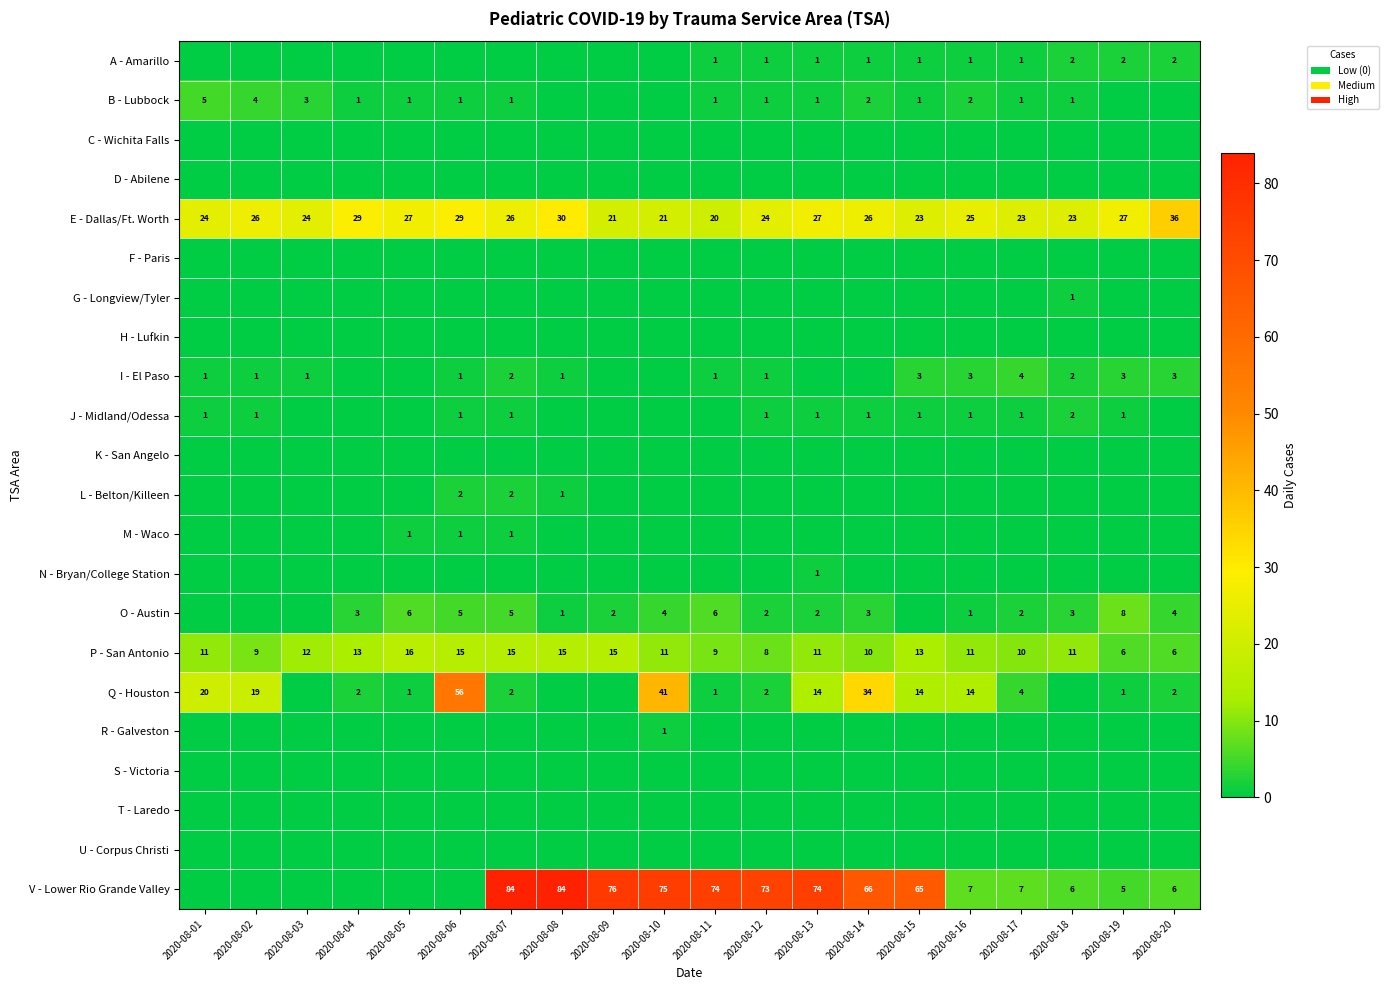

What is the difference between the Q - Houston values at 2020-08-13 and 2020-08-19?

13